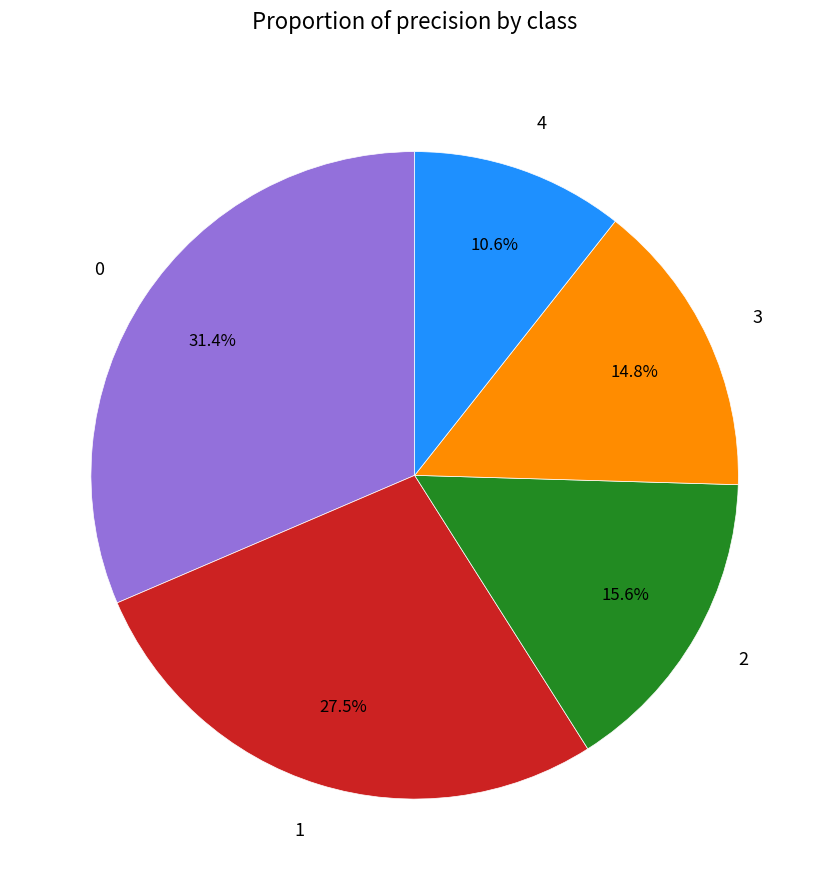

Rank the categories by value from highest to lowest.

0, 1, 2, 3, 4